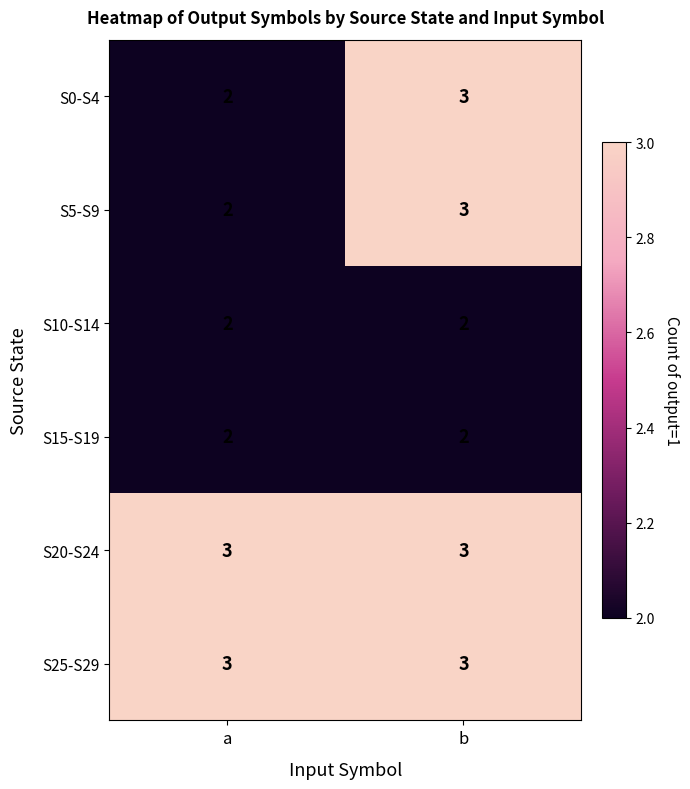

What is the spread (max minus min) of values at b?

1